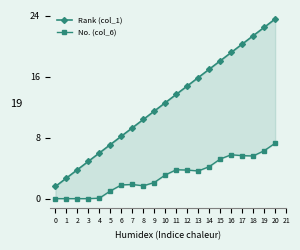

True or false: No. (col_6) and Rank (col_1) cross at least once.

False